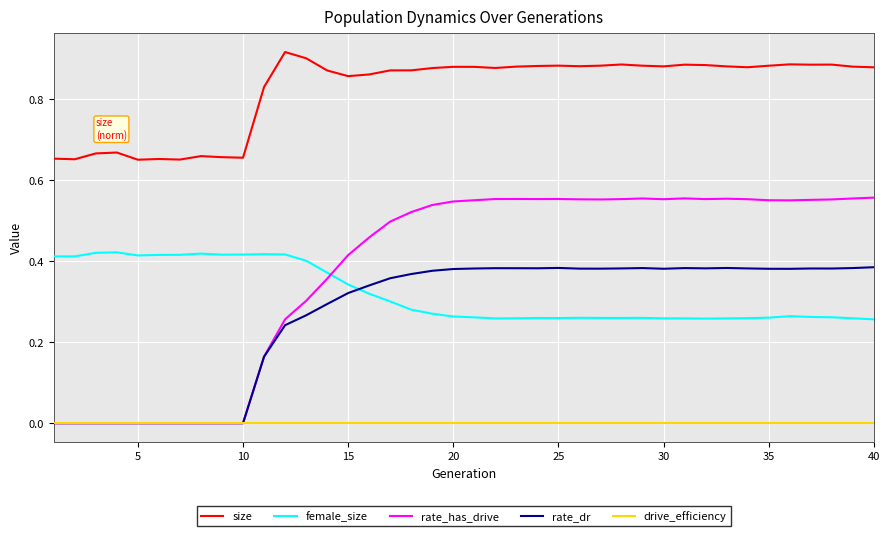

How many intersections are there between rate_has_drive and female_size?

1